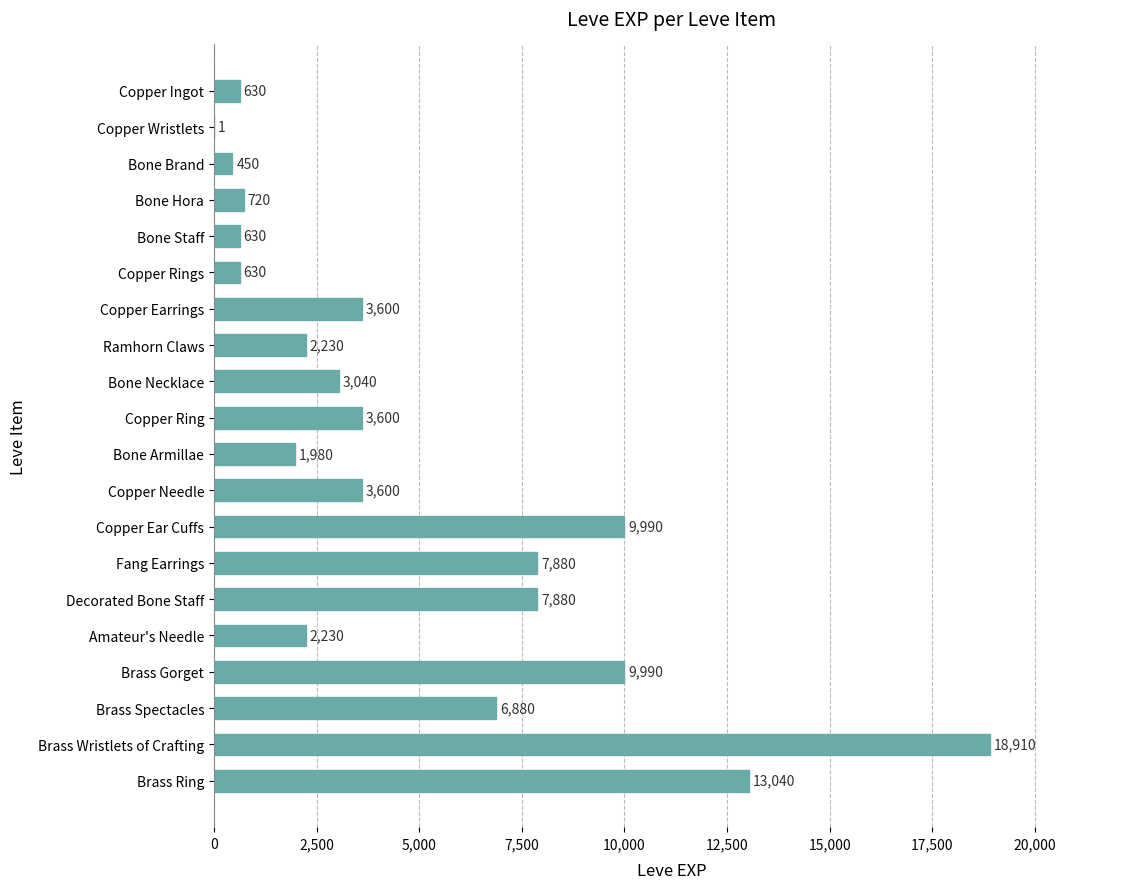

True or false: the data shows 9990 at Copper Ear Cuffs.

True